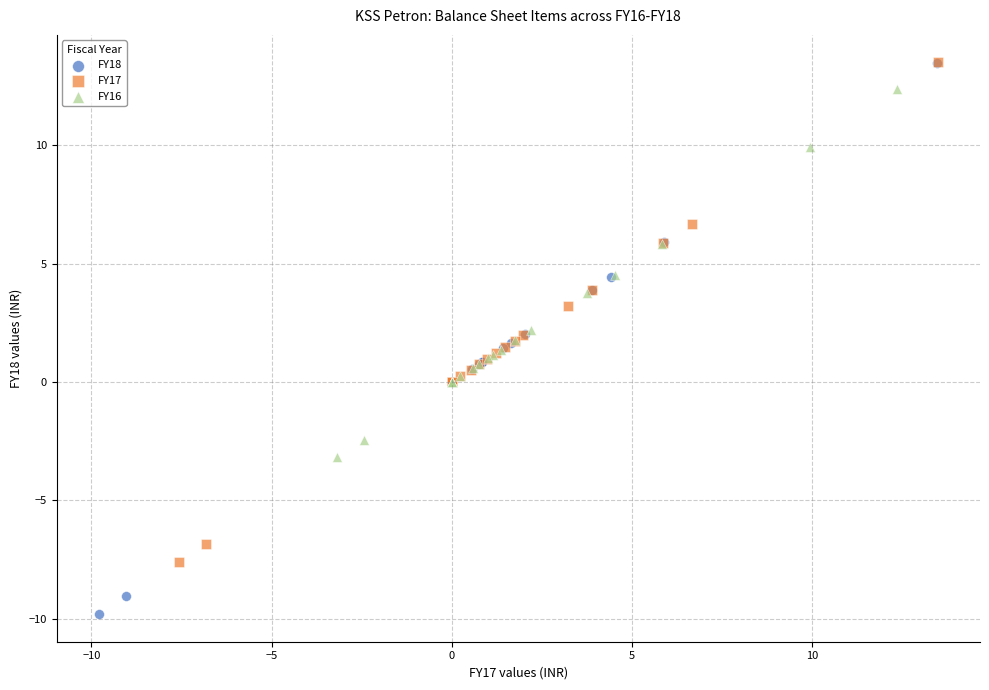

Which series reaches the minimum Y coordinate?

FY18